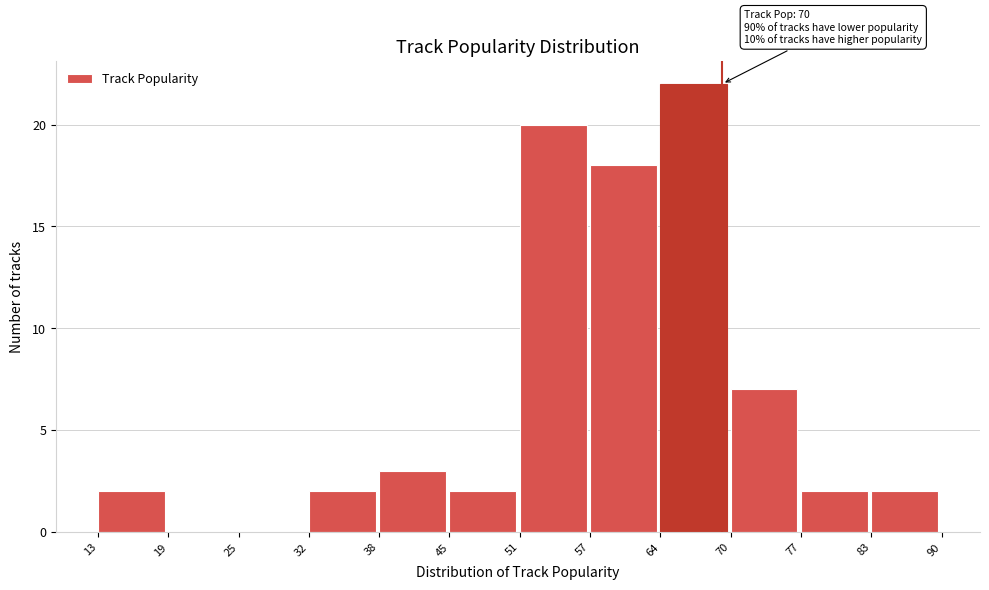

Reading left to right, transcribe all the data shown in this chart.

13=2	19=0	25=0	32=2	38=3	45=2	51=20	57=18	64=22	70=7	77=2	83=2